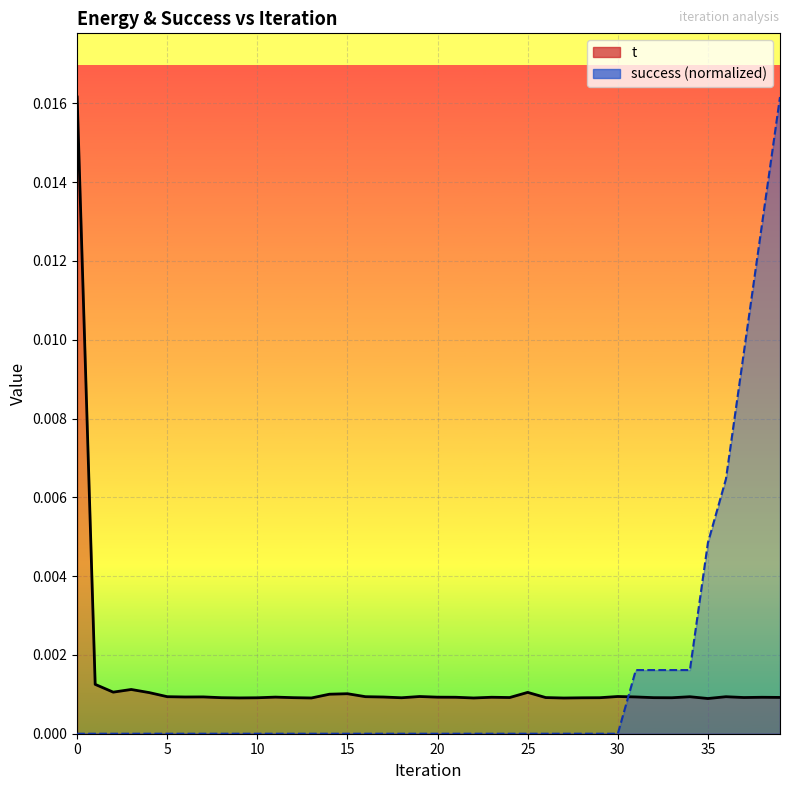

Between 9 and 12, which series saw the biggest shift?

t